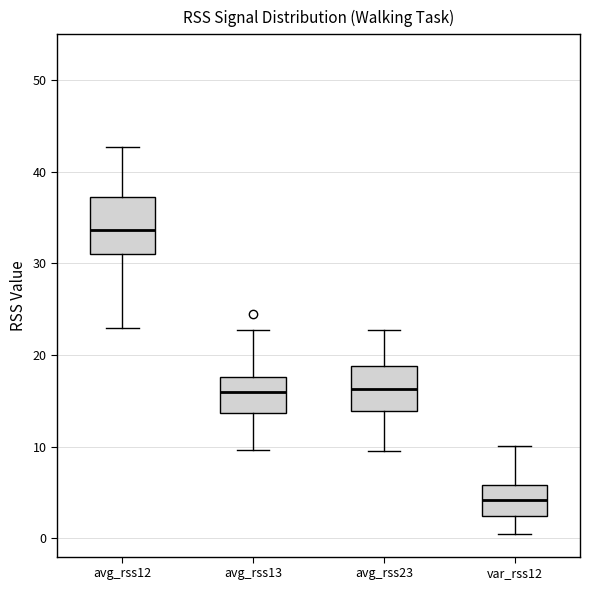

Which box's median line is the highest?

avg_rss12